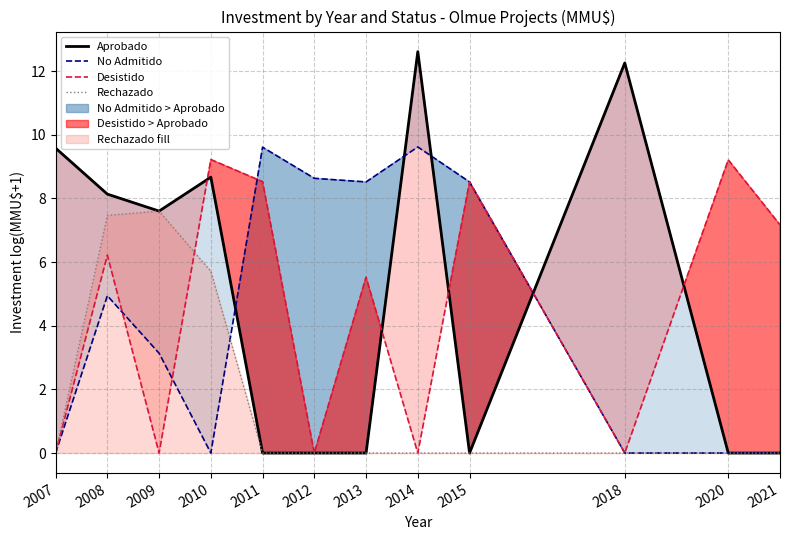

At which category is the sum across all series the highest?

2008